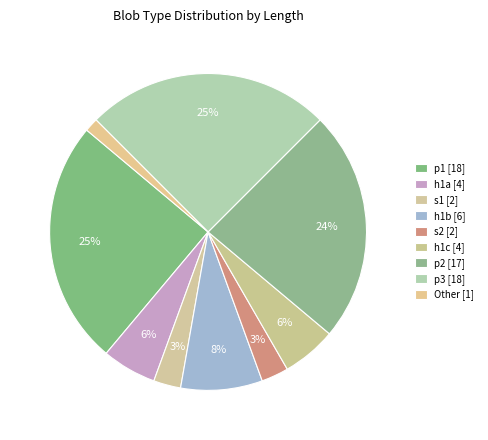

How many segments does this pie chart have?

9